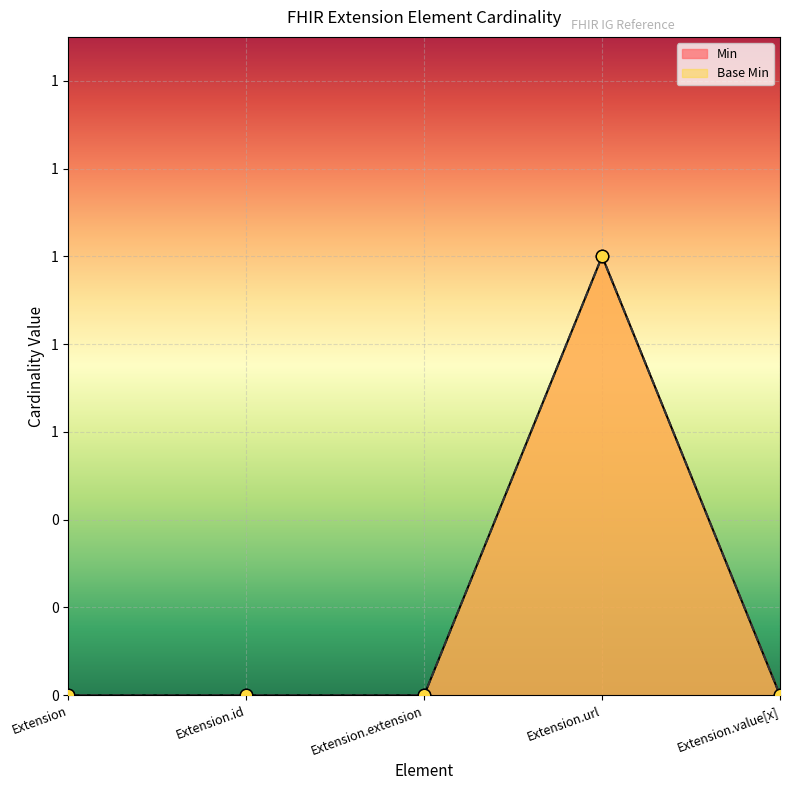

At how many categories does at least one series exceed 0?

1